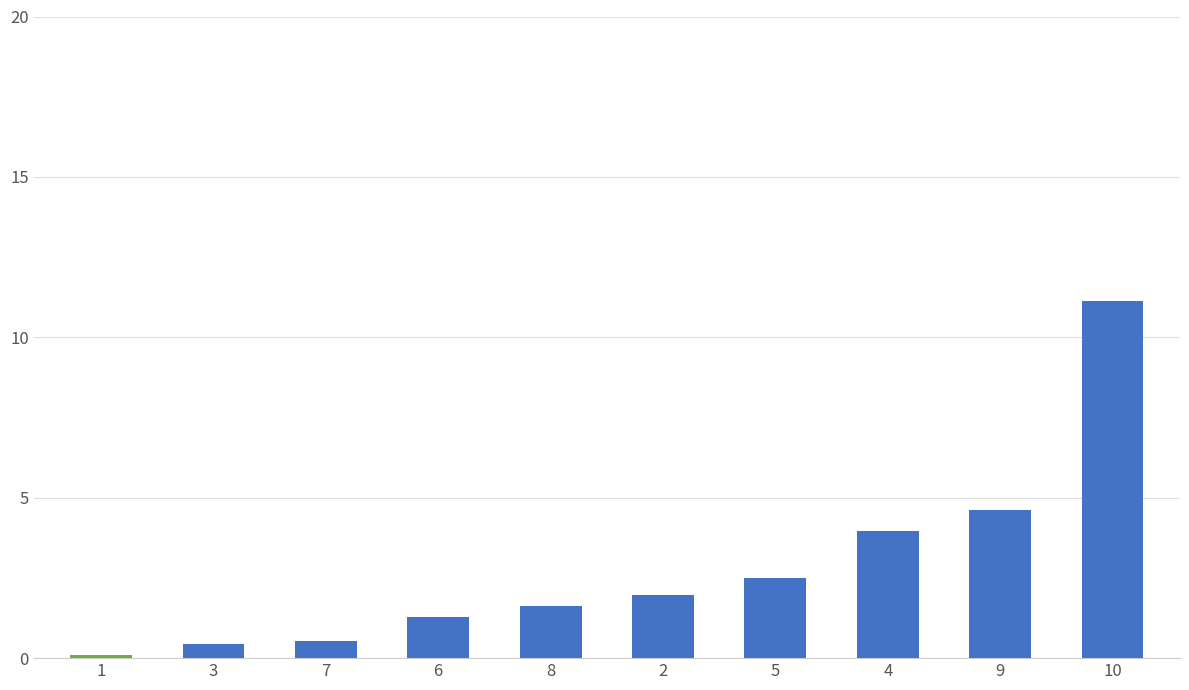

At which category does the chart reach its peak across all series?

10